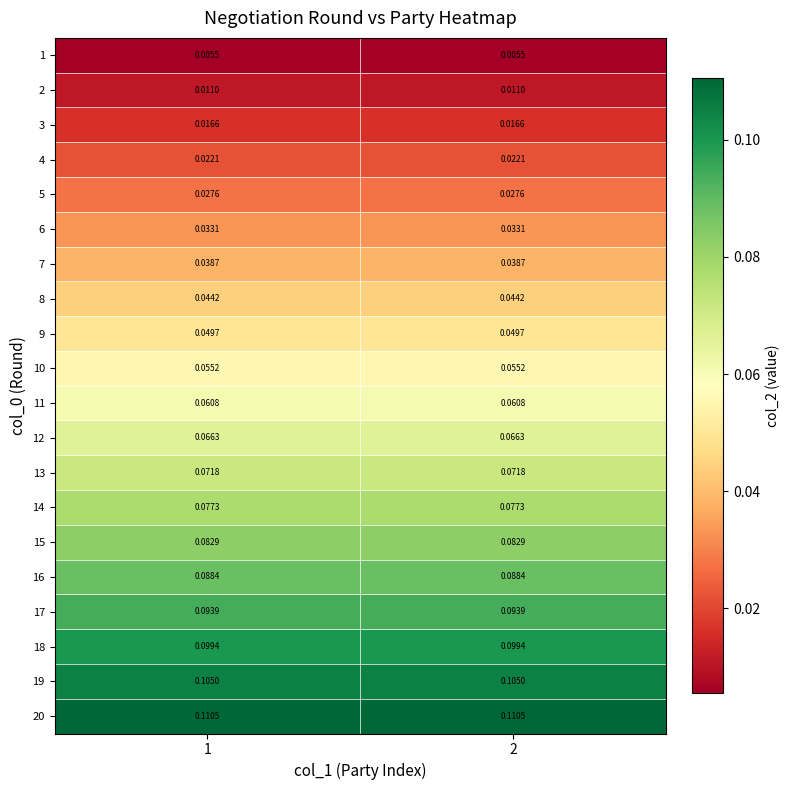

How many distinct data groups are displayed?

20